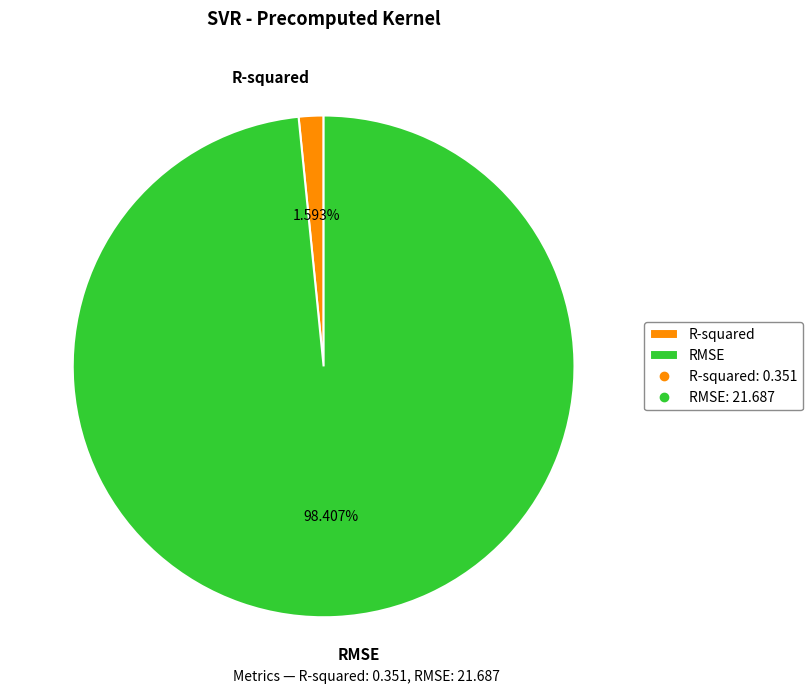

How many slices are in this pie chart?

2